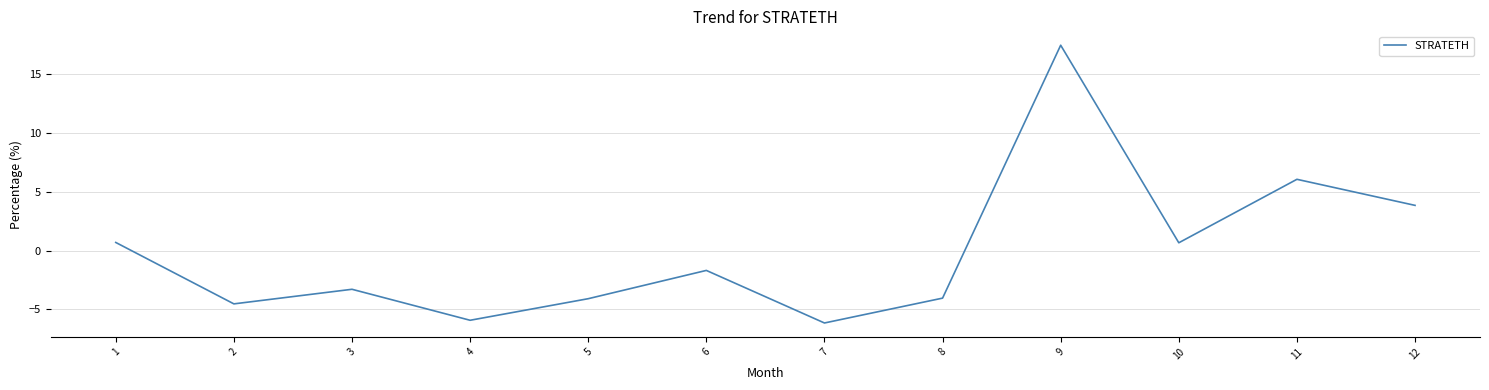

The chart shows a value of 0.7 at 1. True or false?

True